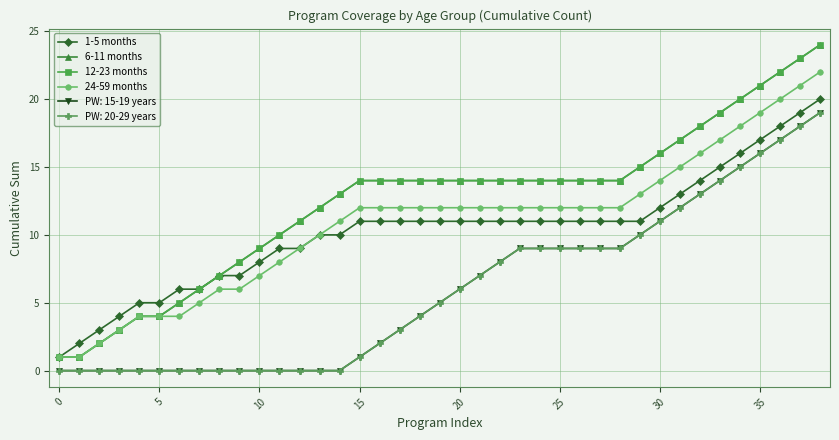

What is the maximum value shown in the chart?

24